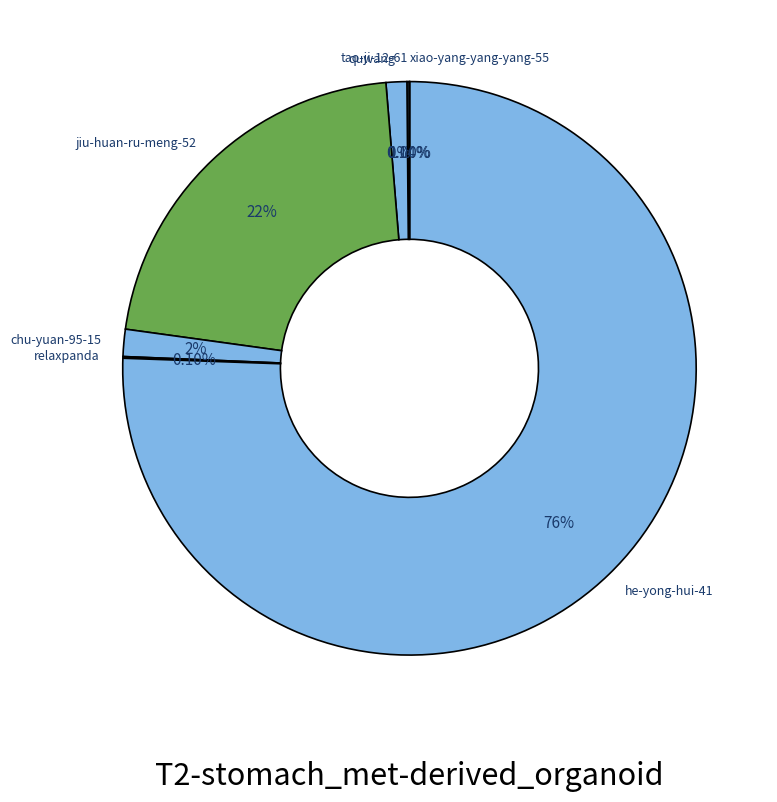

What is the ratio of the value at jiu-huan-ru-meng-52 to the value at he-yong-hui-41?

0.3